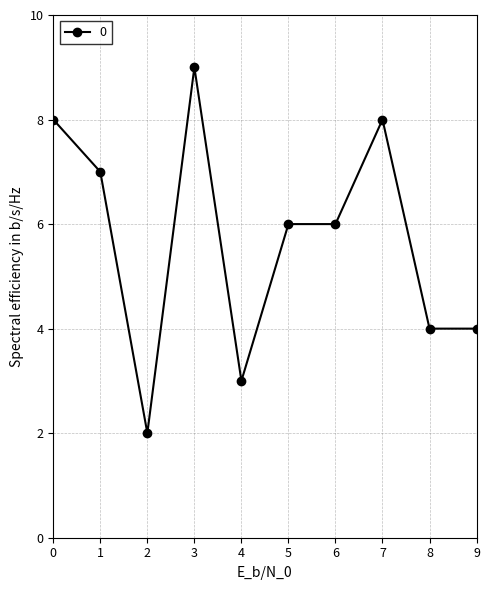

Is it true that the value at 6 is 6?

True